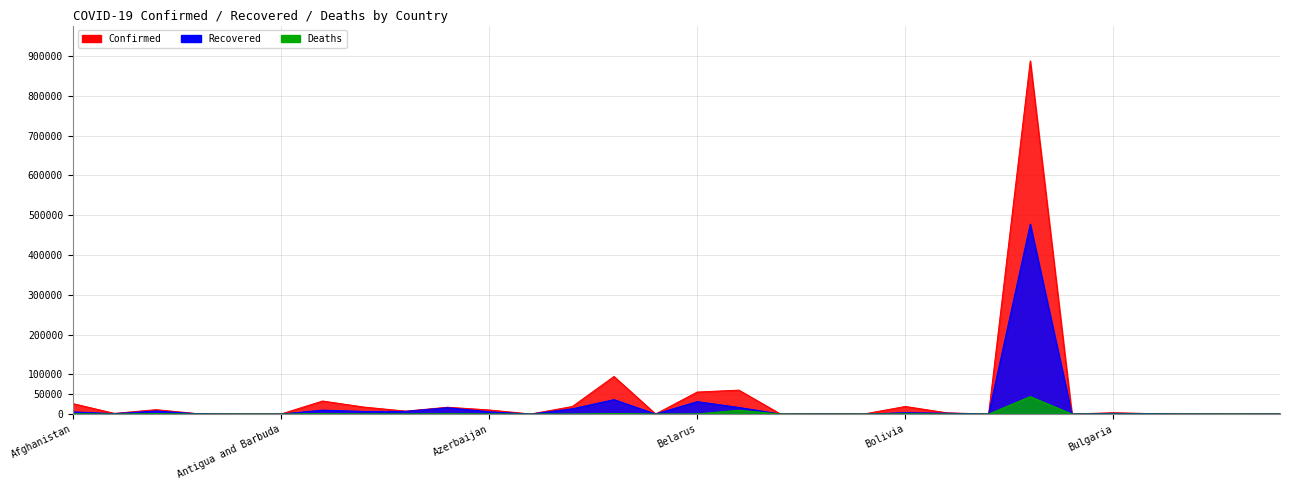

True or false: Deaths and Recovered cross at least once.

False